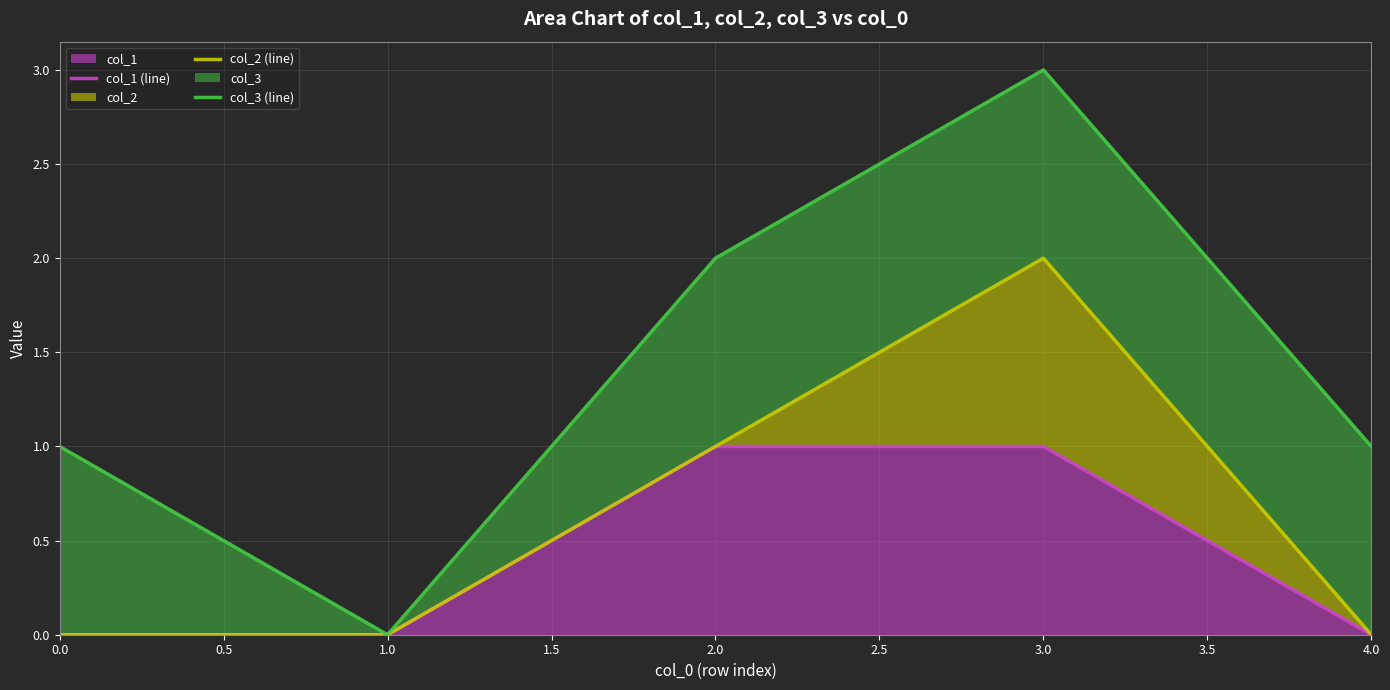

Is it true that col_1 equals 0 at 4.0?

True